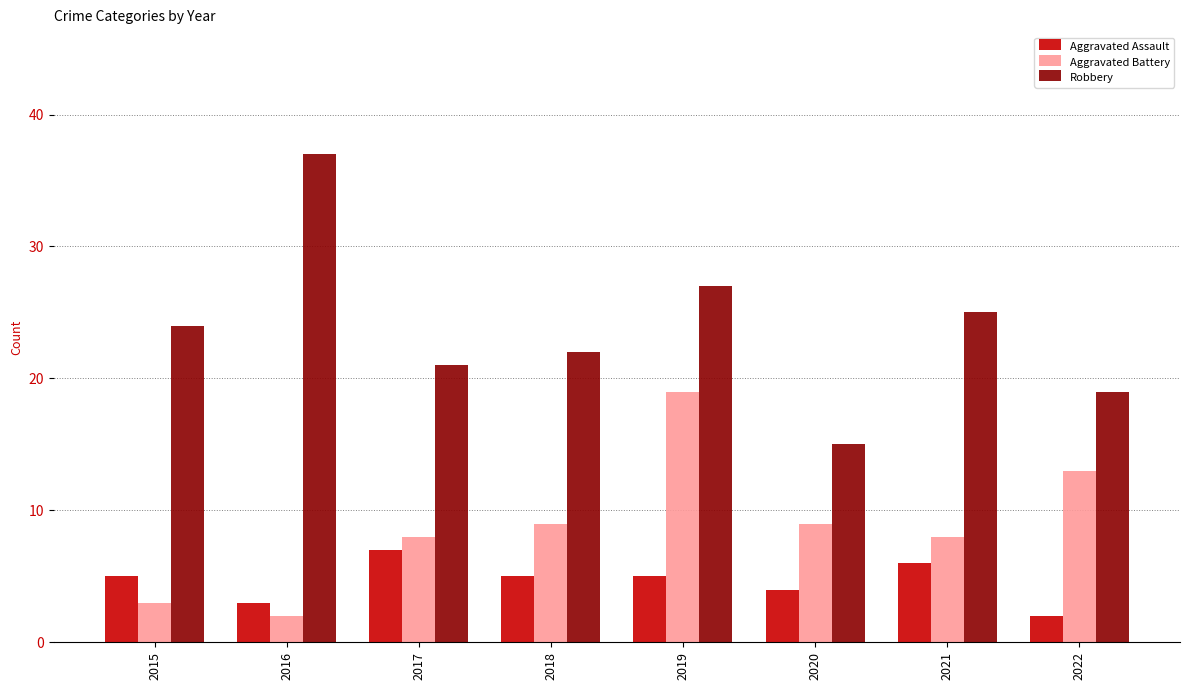

What is the minimum value for Aggravated Battery?

2